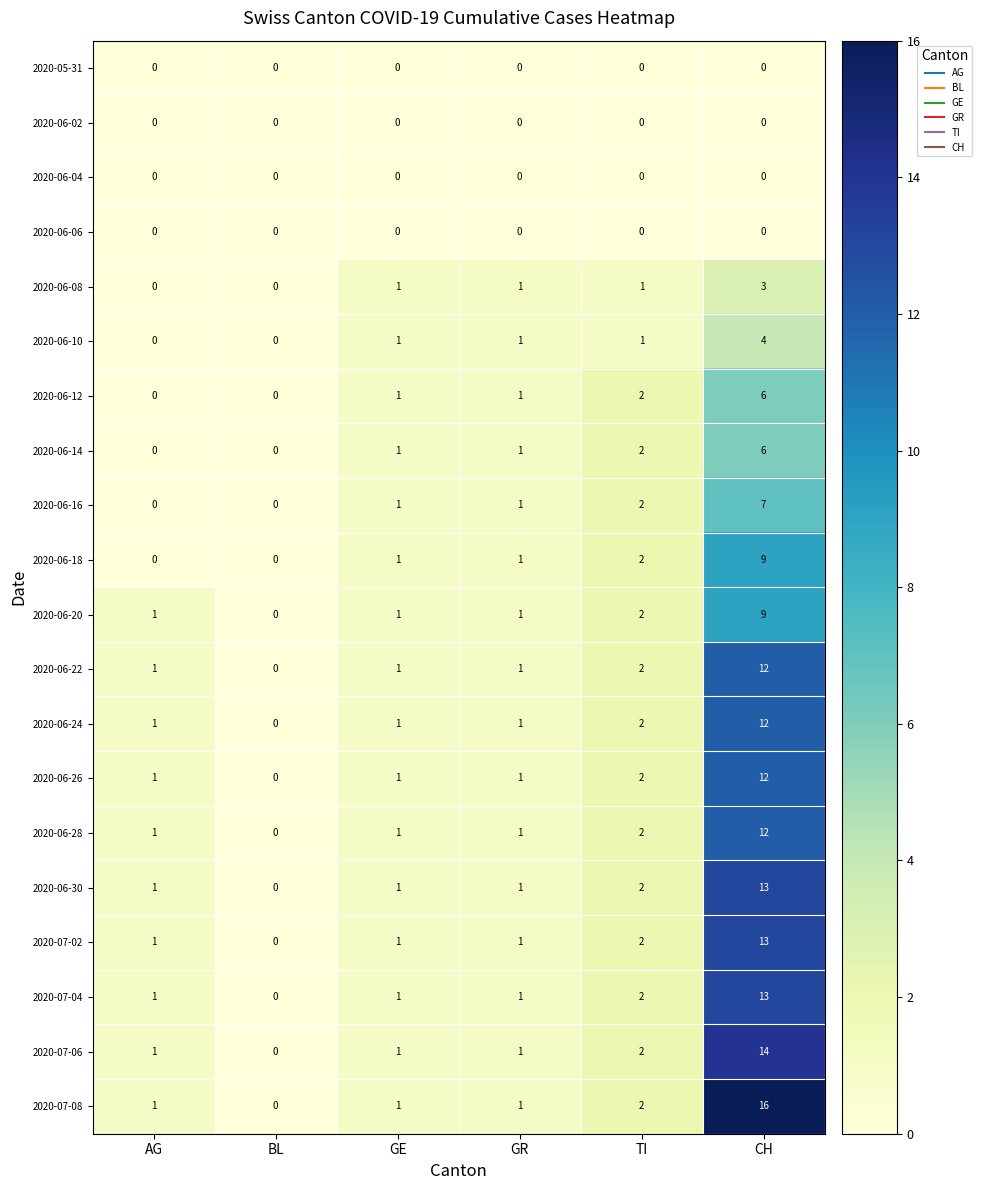

True or false: 2020-06-02 has a value of 0 at GE.

True